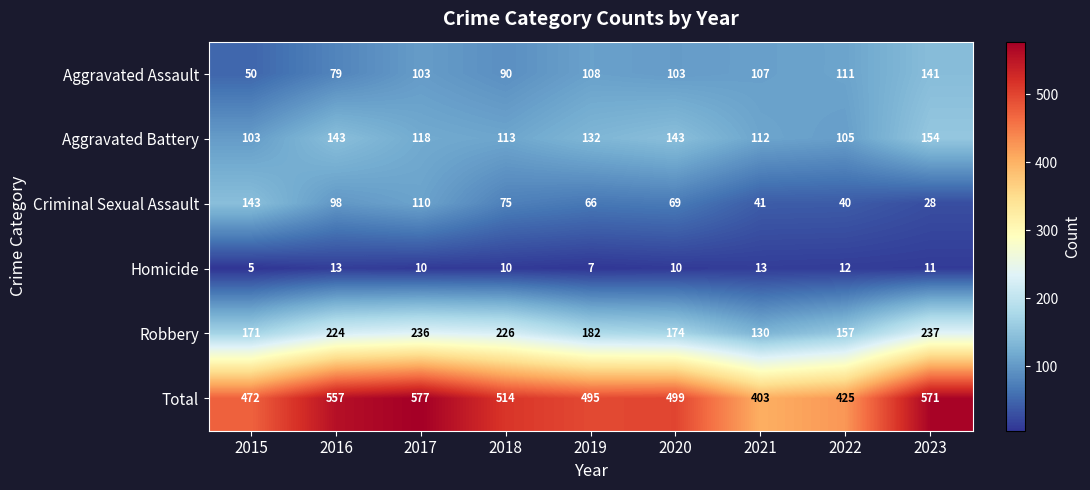

What is the total value across all series at 2020?

998